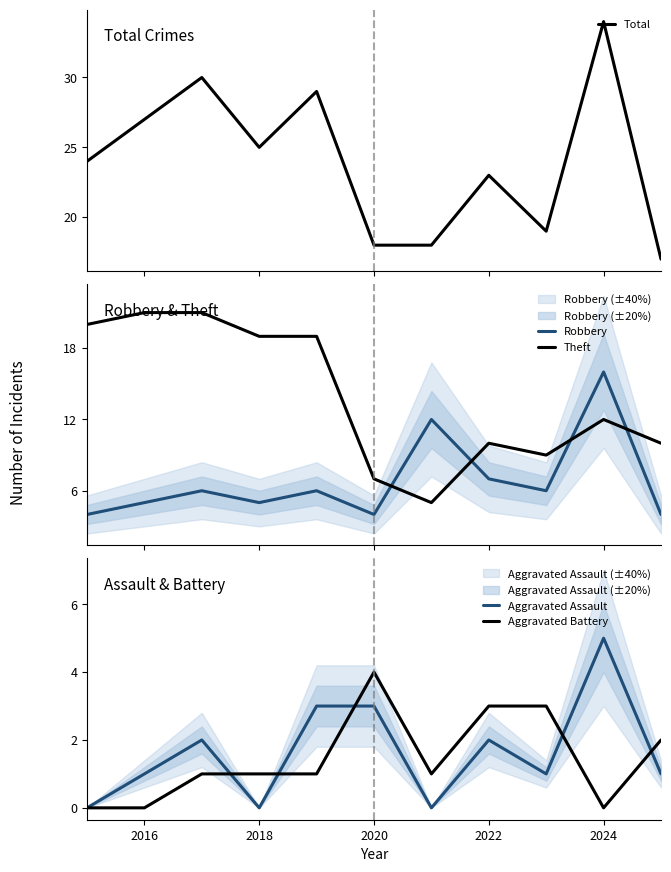

True or false: Robbery and Total intersect in this chart.

False